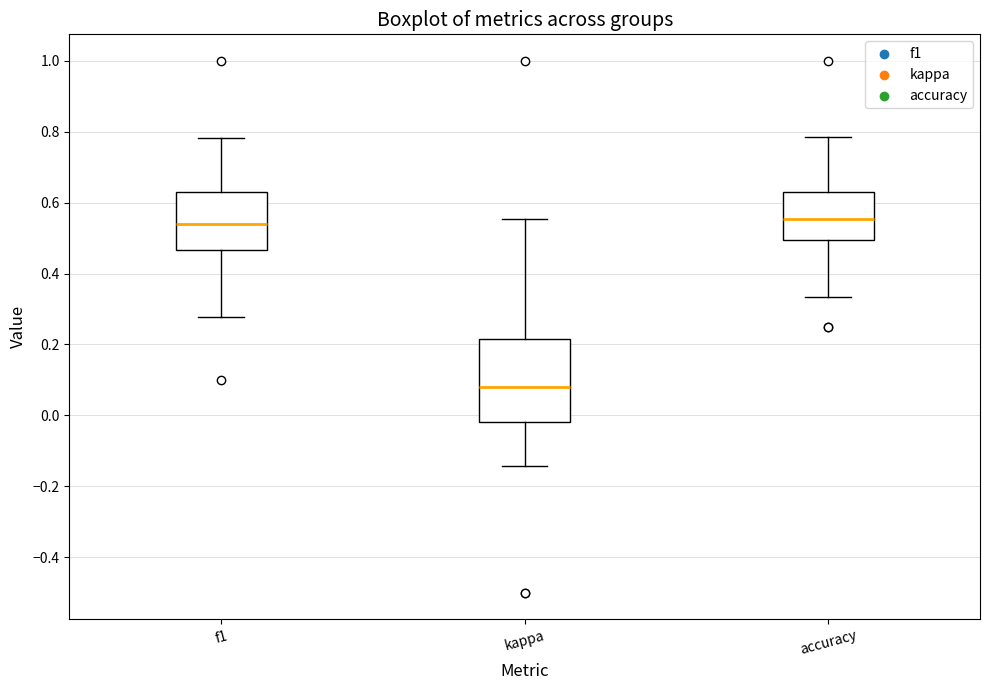

Reading left to right, transcribe this box plot: for each box, give where its median line is, the range the box spans, and where its two whiskers end, as read against the y-axis. The values are not printed on the chart, so give them approximately, as read against the axis.

f1: median 0.54, box 0.46 to 0.62, whiskers 0.28 to 0.78
kappa: median 0.08, box -0.02 to 0.22, whiskers -0.14 to 0.56
accuracy: median 0.56, box 0.50 to 0.64, whiskers 0.34 to 0.78